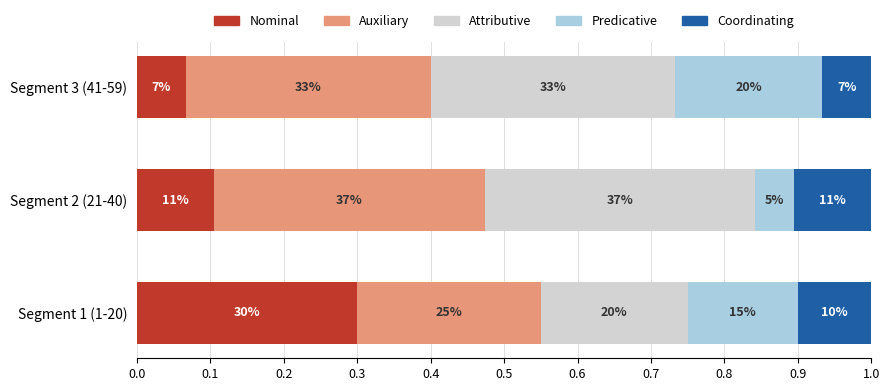

What is the minimum value for Nominal?

0.1